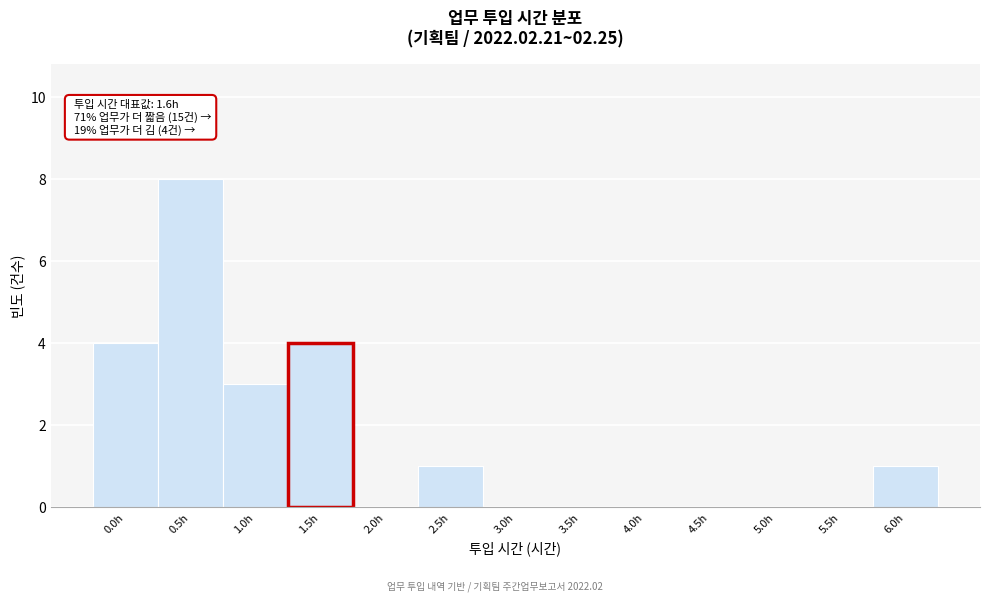

Reading right to left, list all the values displayed in this chart.

6.0h=1	5.5h=0	5.0h=0	4.5h=0	4.0h=0	3.5h=0	3.0h=0	2.5h=1	2.0h=0	1.5h=4	1.0h=3	0.5h=8	0.0h=4